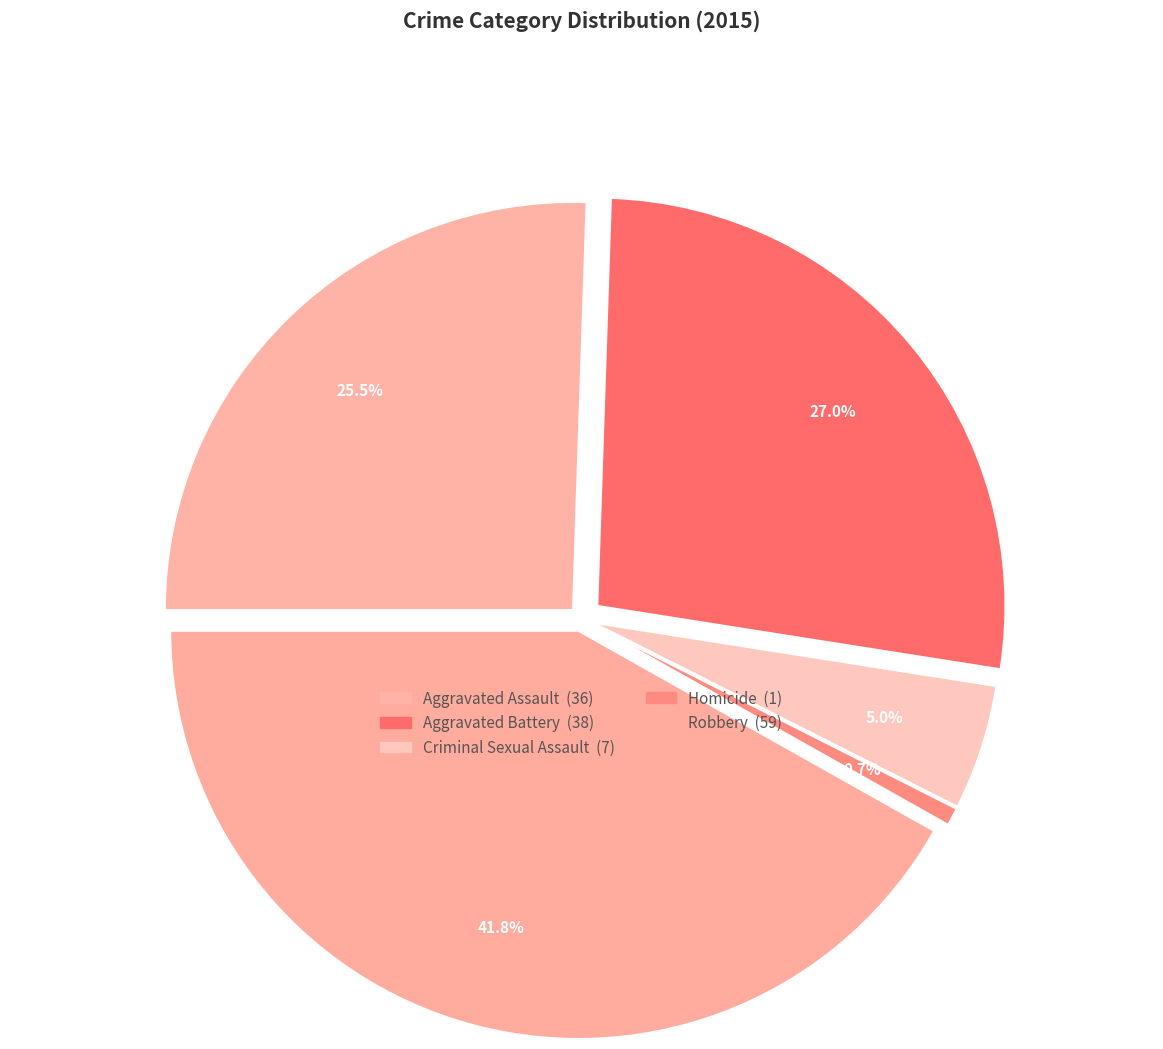

Does any single category account for the majority?

No